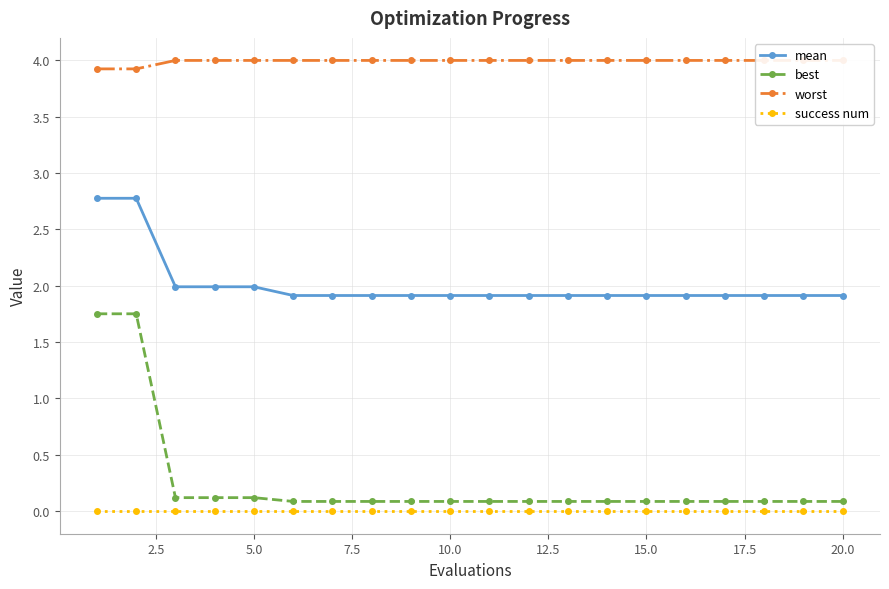

What is the sum of the mean values at 10 and 12.5?

3.8